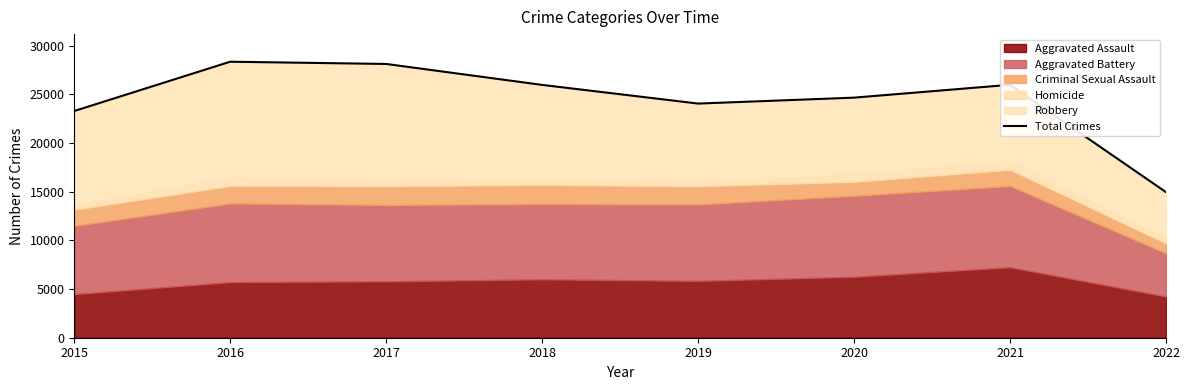

What is the value of the 4th point from the left?

25968